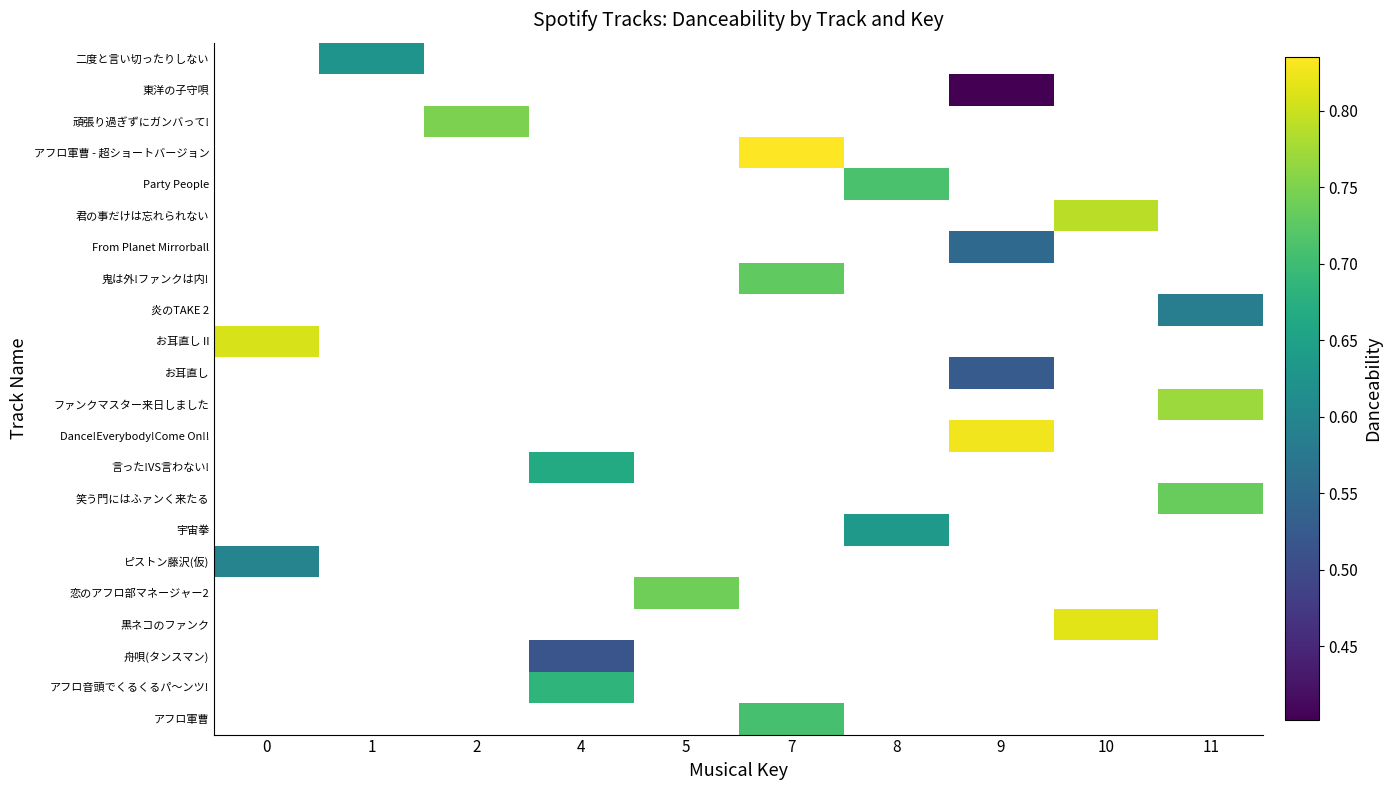

What is the smallest value displayed?

0.4